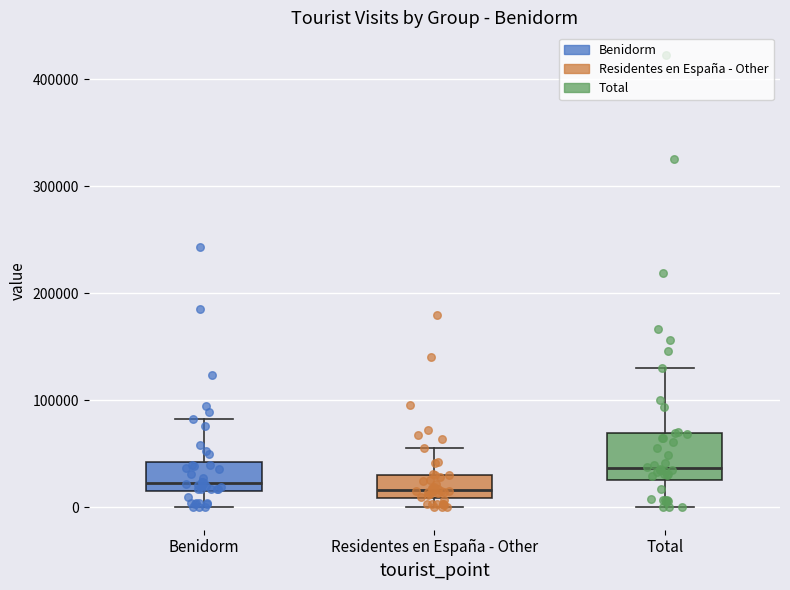

Which box is the tallest, from its lower edge to its upper edge?

Total